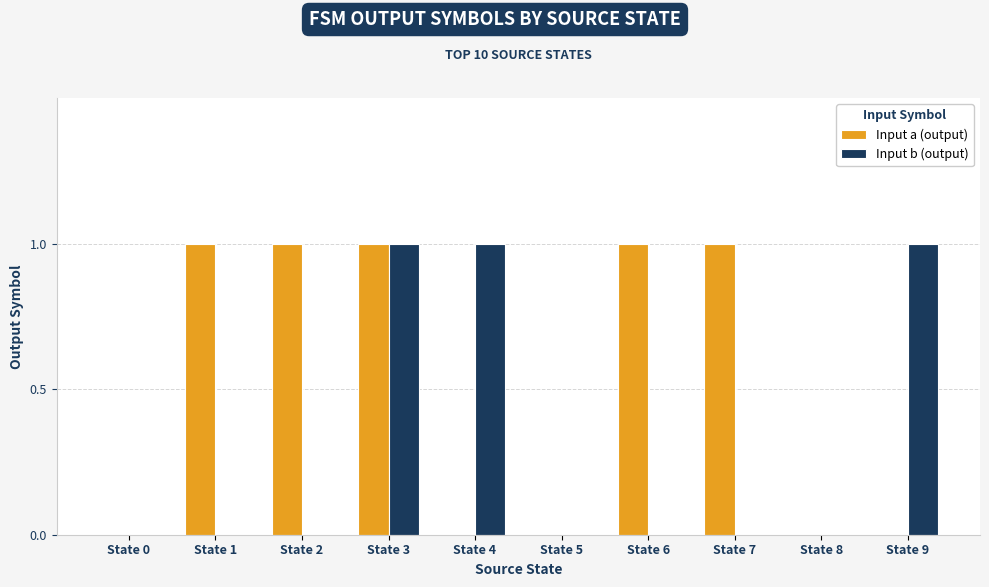

Which series has the largest total across all categories?

Input a (output)